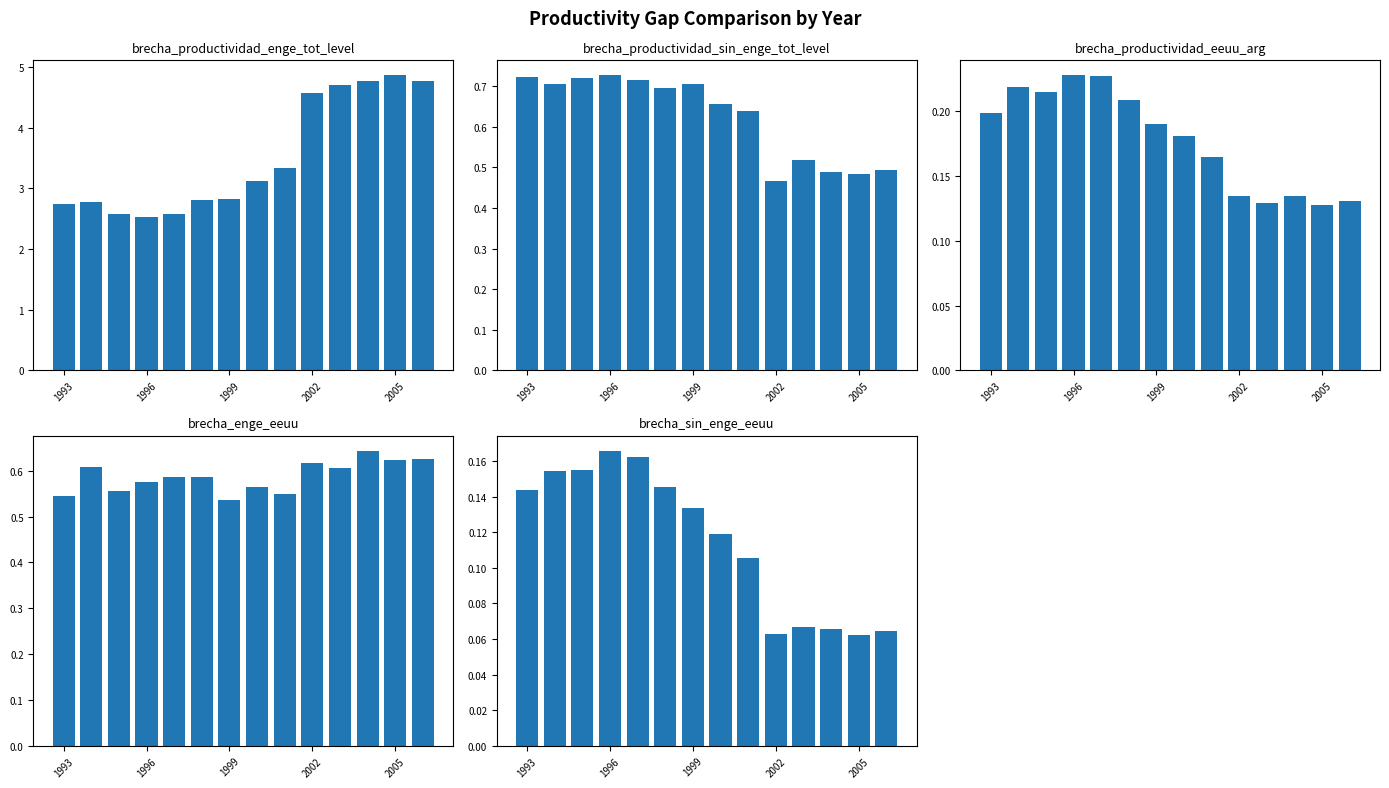

What is the sum of all brecha_productividad_sin_enge_tot_level values?

8.7